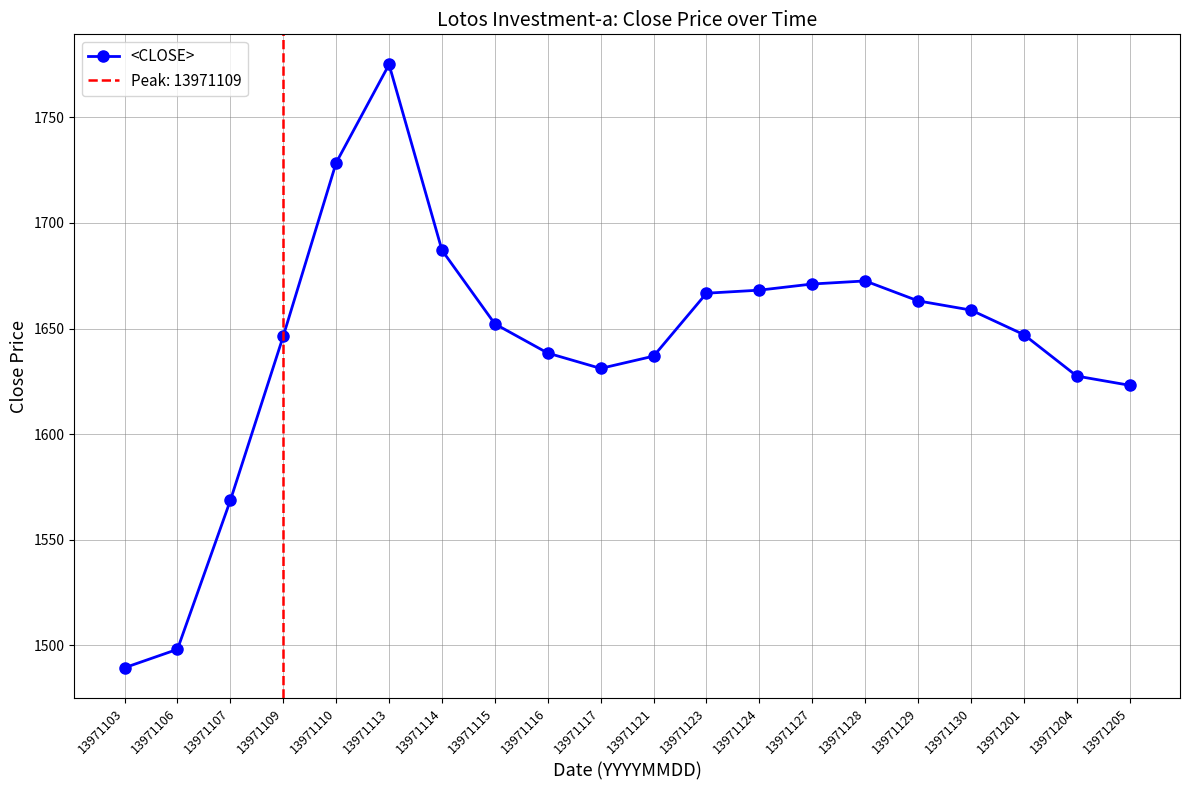

At which label is the value closest to 1632?

13971117